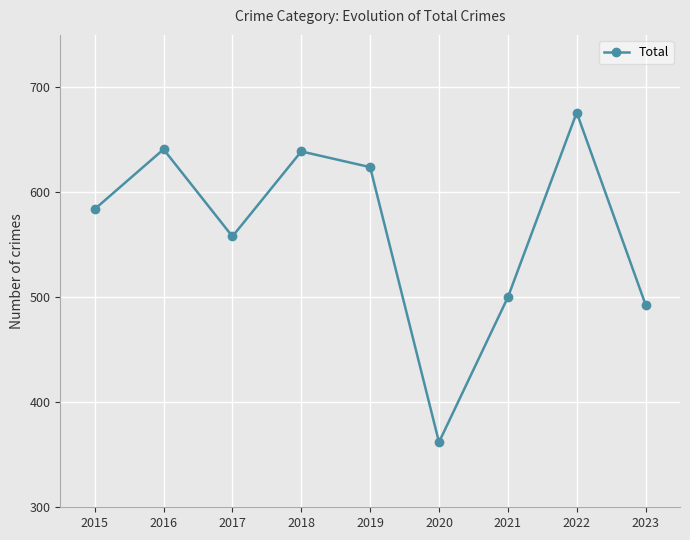

What is the sum of all values?

5077